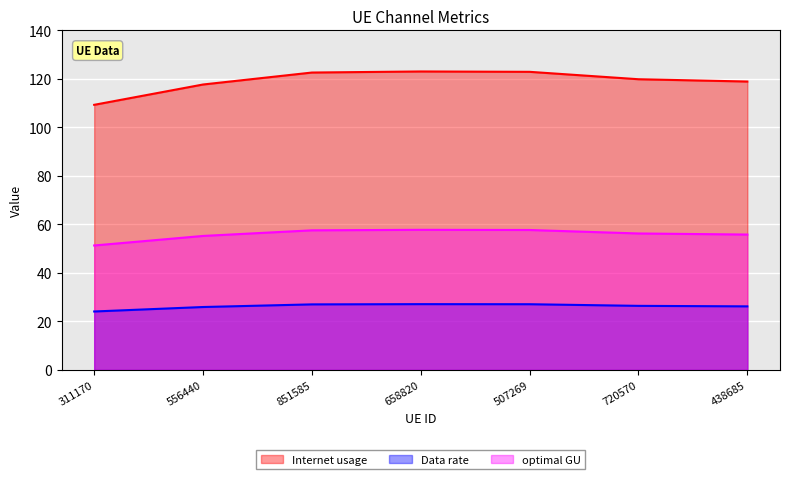

Where is Internet usage nearest to the value 116?

556440